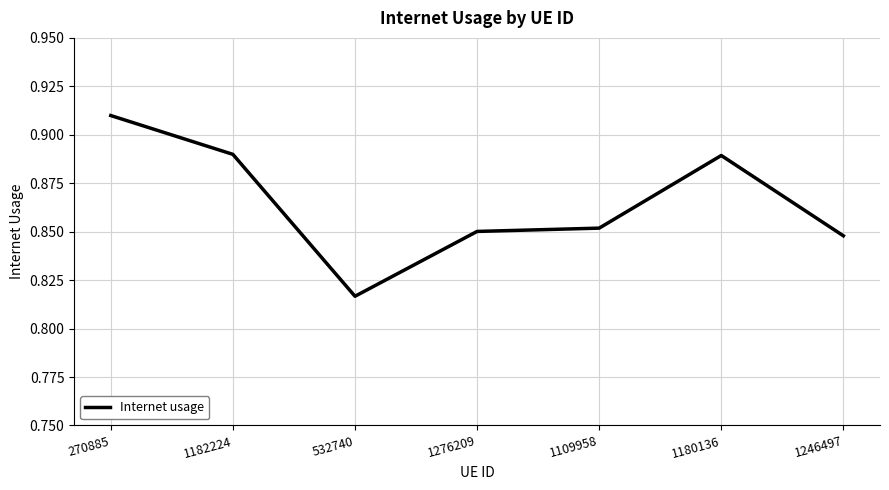

What position from the right is 1180136?

2